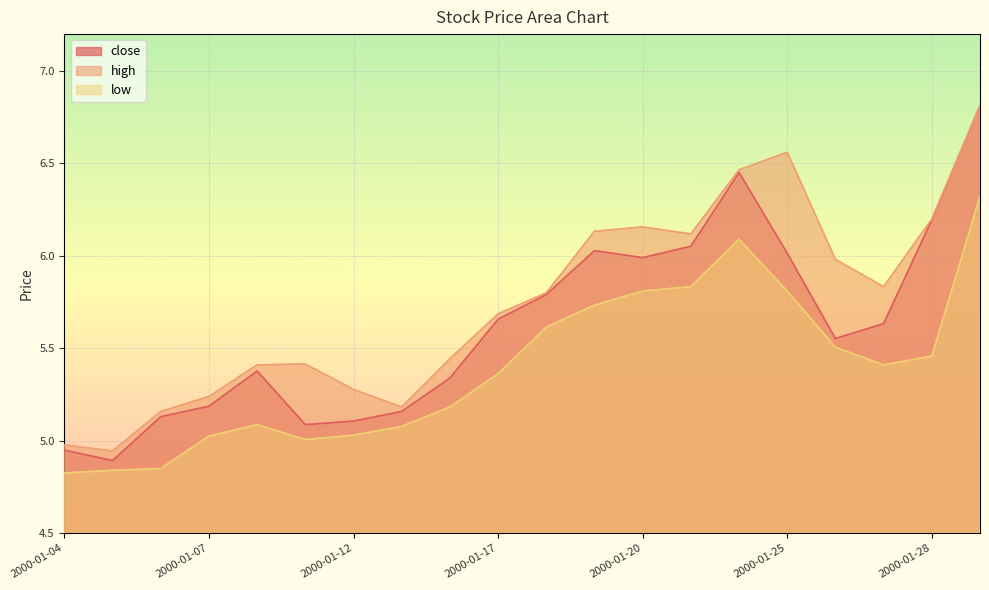

How many lines are shown in the chart?

3